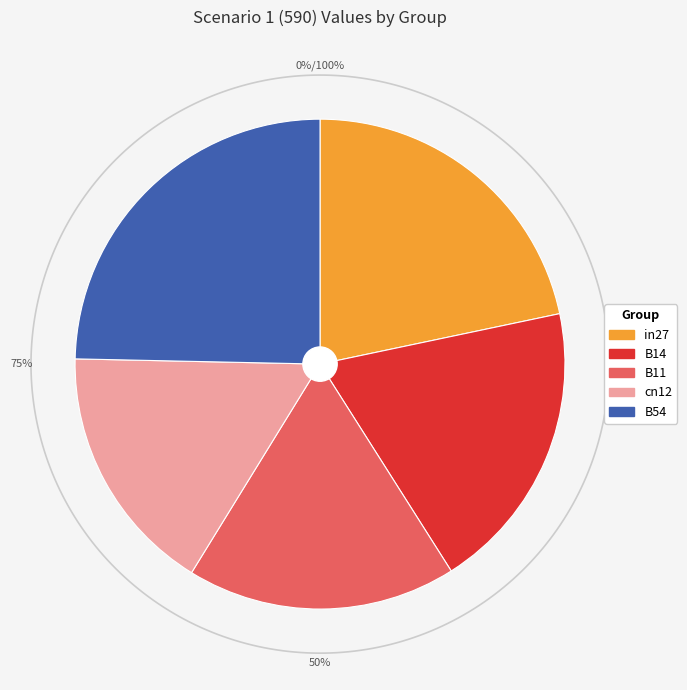

Does any single category account for the majority?

No